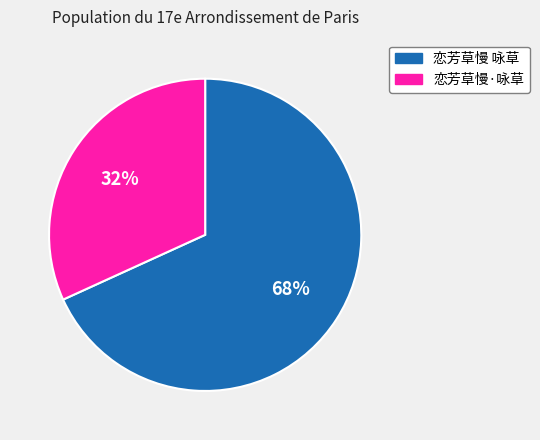

Which has a higher value, 恋芳草慢 咏草 or 恋芳草慢·咏草?

恋芳草慢 咏草